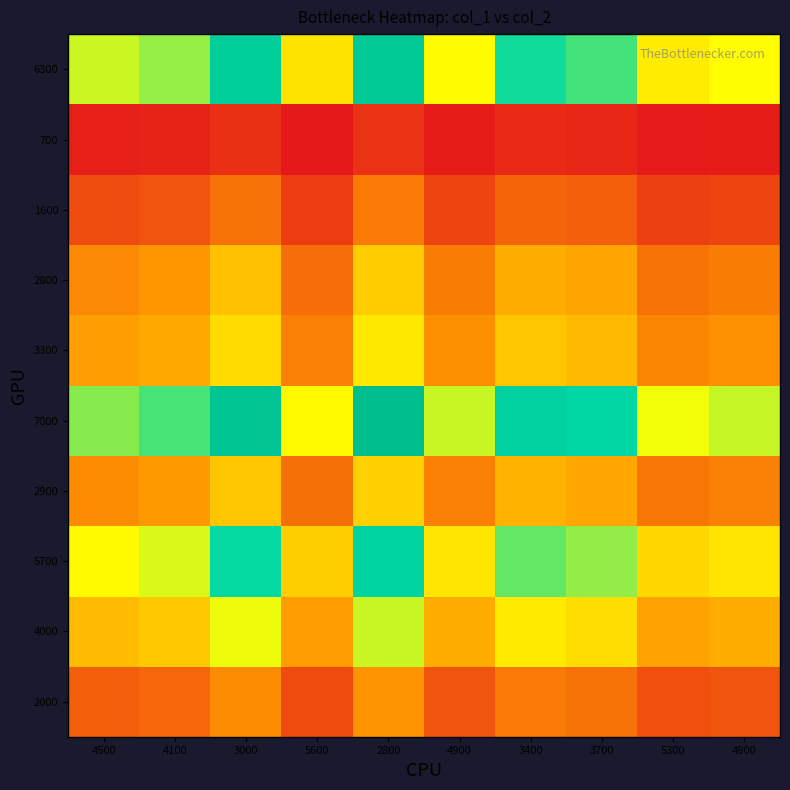

How many data points does each series have?

10